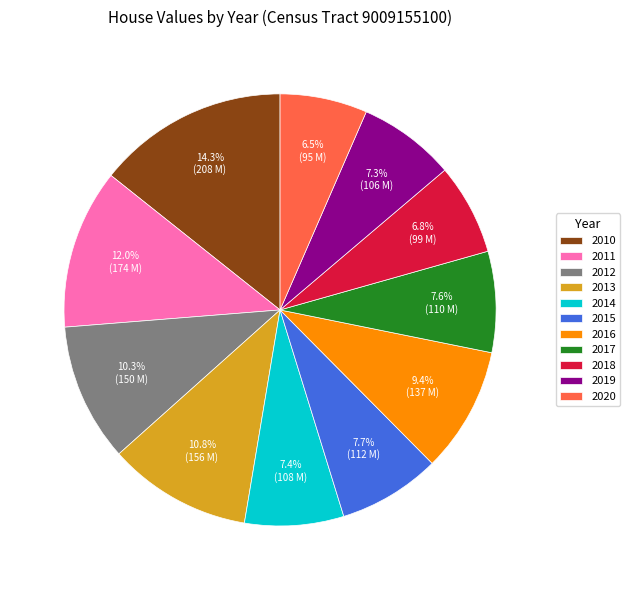

Is it true that 2018 is 7% of the pie?

True